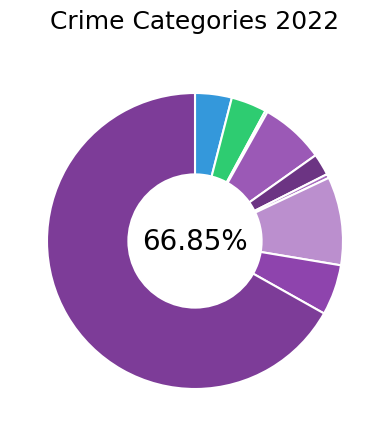

To the nearest percent, what portion does Aggravated Battery represent?

4%